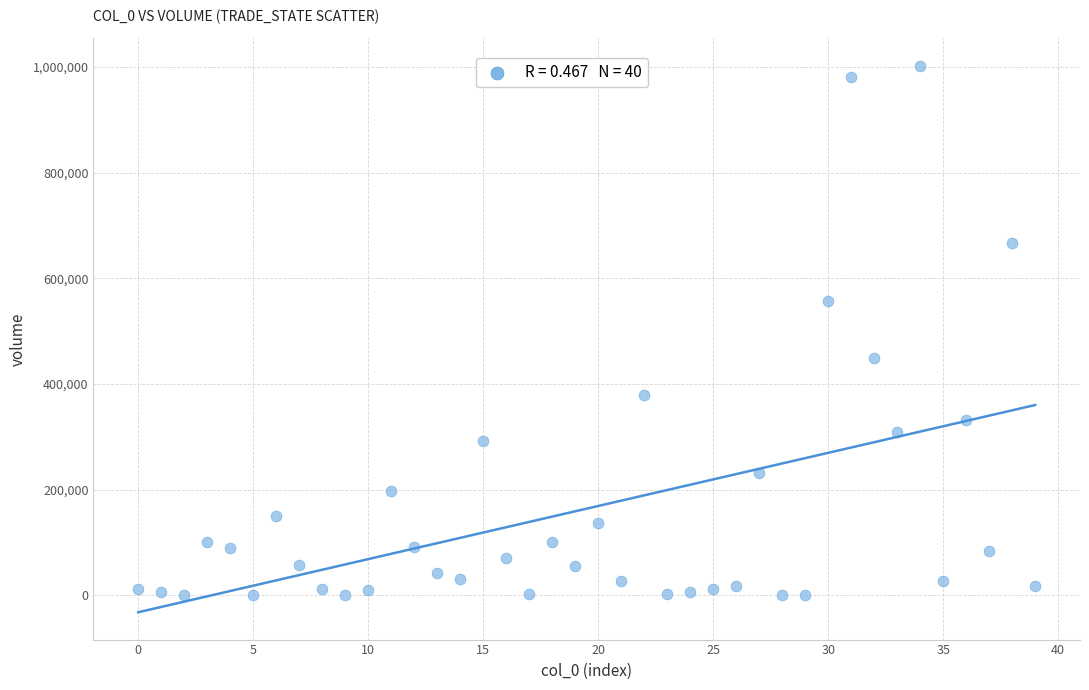

What is the range of Y values (max minus min)?

1002501.7